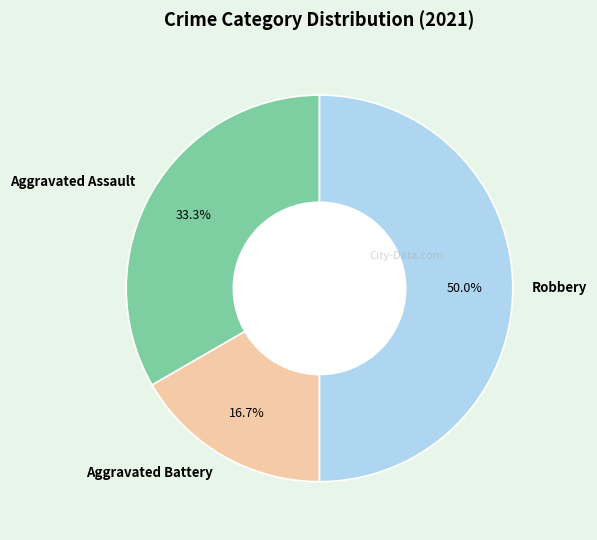

Rank the categories by value from highest to lowest.

Robbery, Aggravated Assault, Aggravated Battery